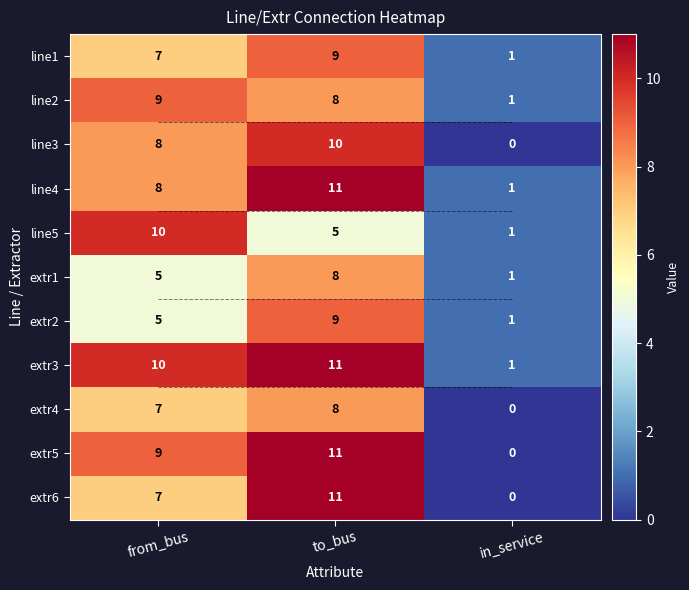

What is the spread (max minus min) of values at from_bus?

5